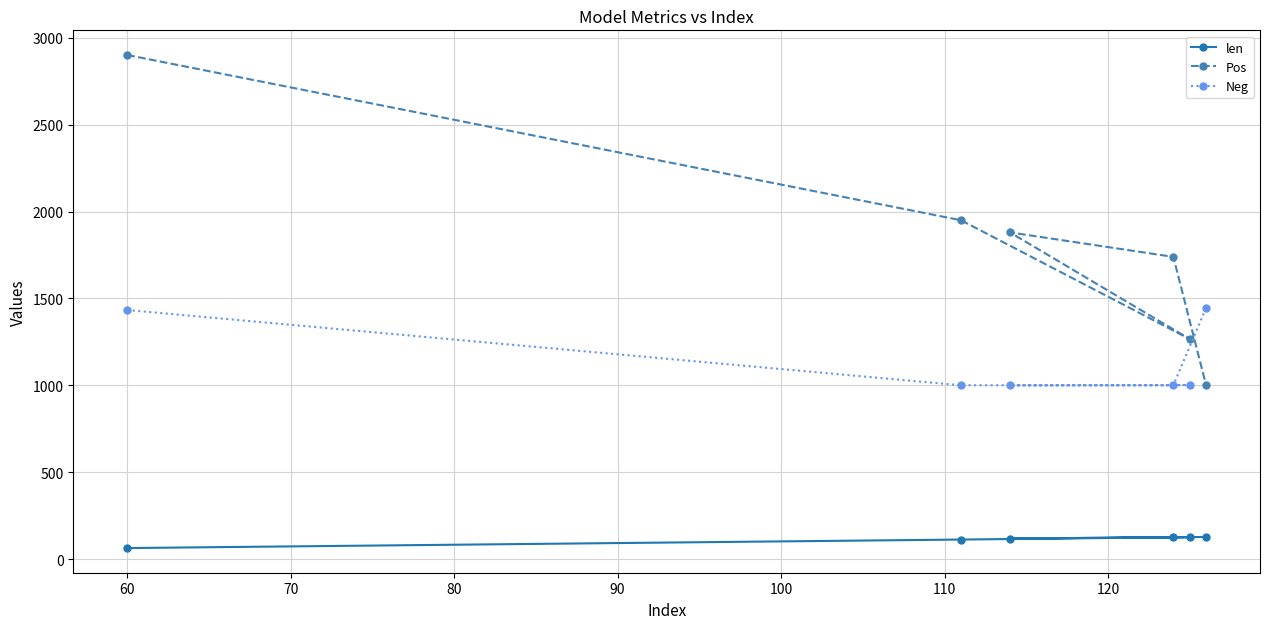

What is the maximum value for Pos?

2901